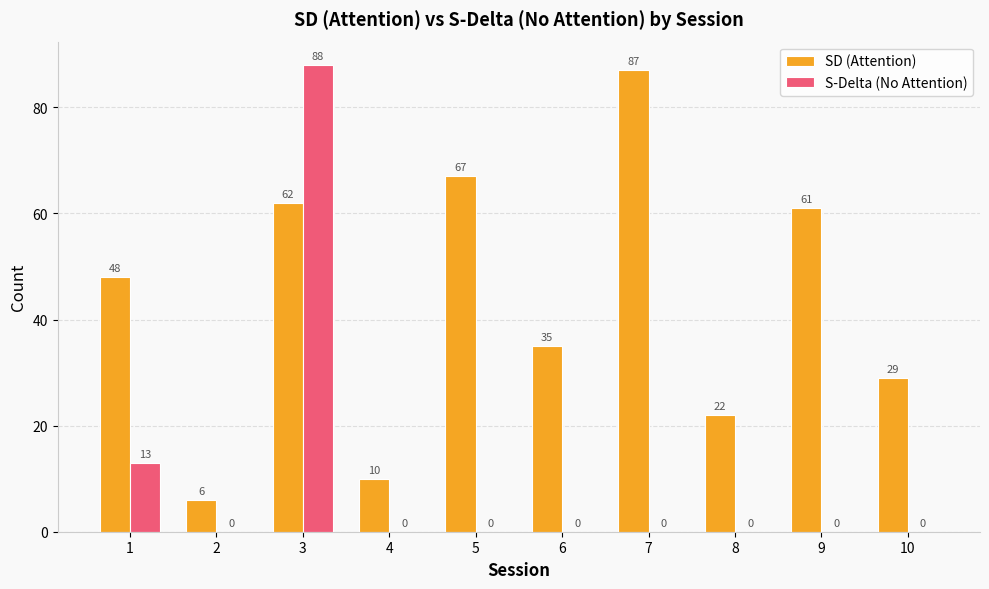

Which series has the largest total across all categories?

SD (Attention)